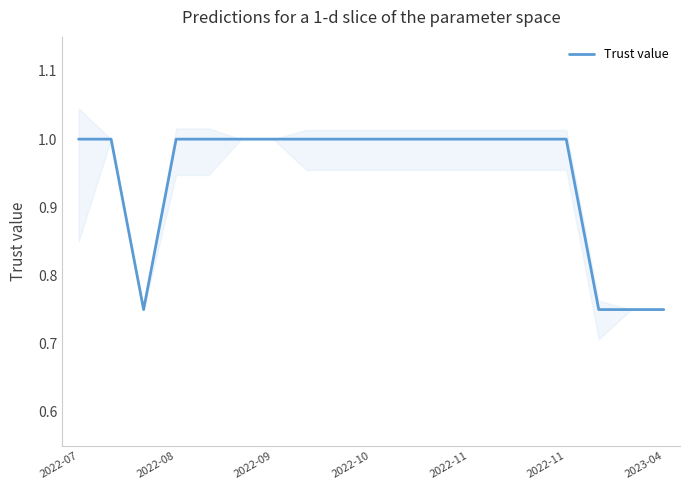

What is the difference between the second highest and minimum values?

0.2